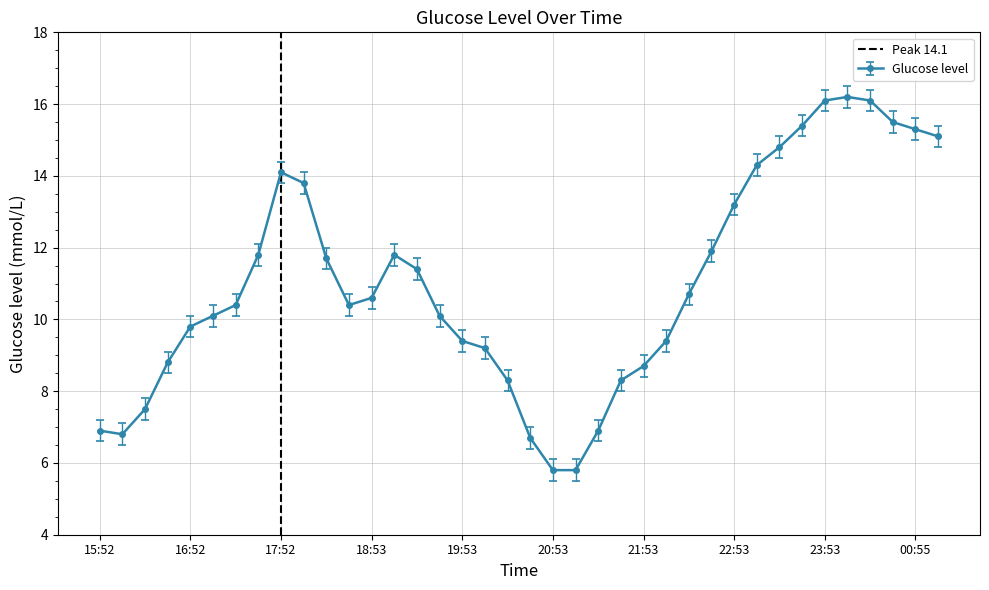

True or false: Glucose level has more than 1 interior local peaks.

True